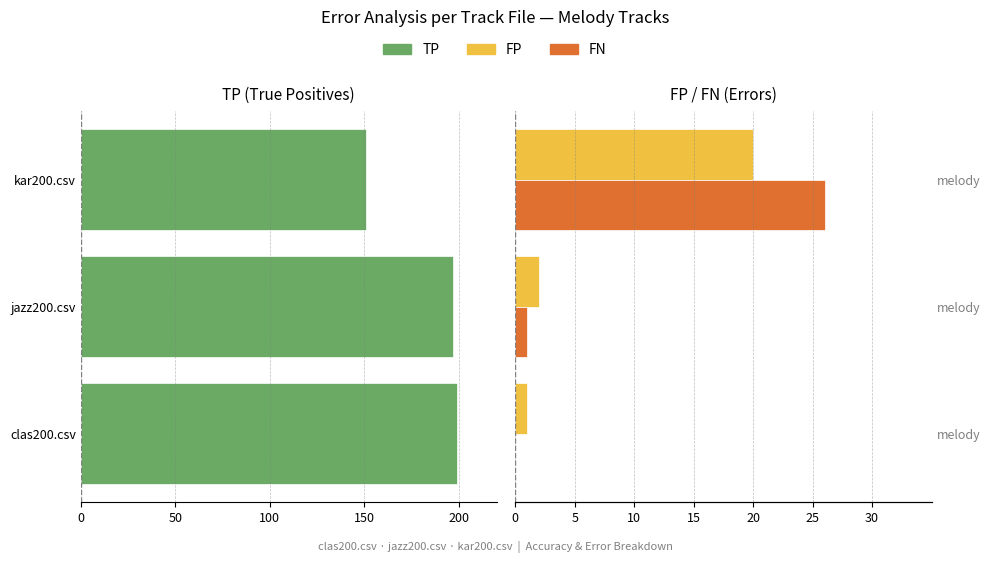

Which series has the largest range (max minus min)?

TP